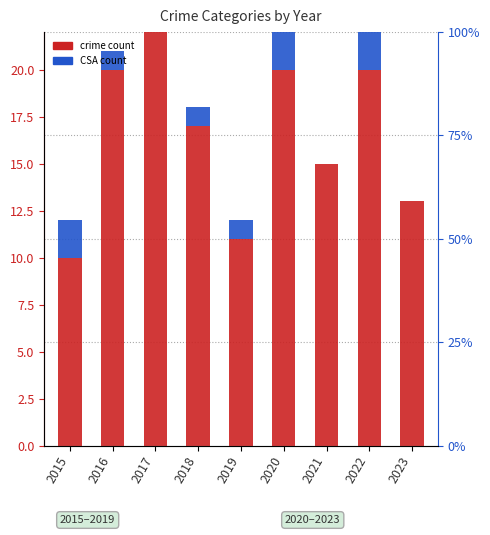

Which series has the widest spread of values?

Robbery